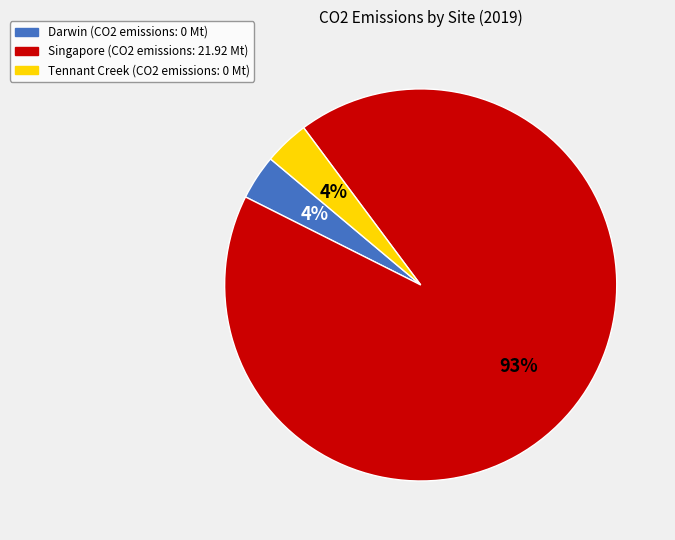

Do Singapore and Darwin together represent more than half of the pie?

Yes